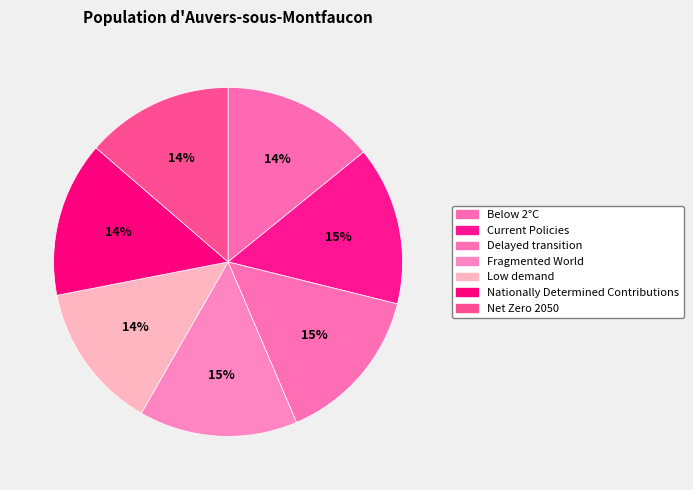

How many segments does this pie chart have?

7